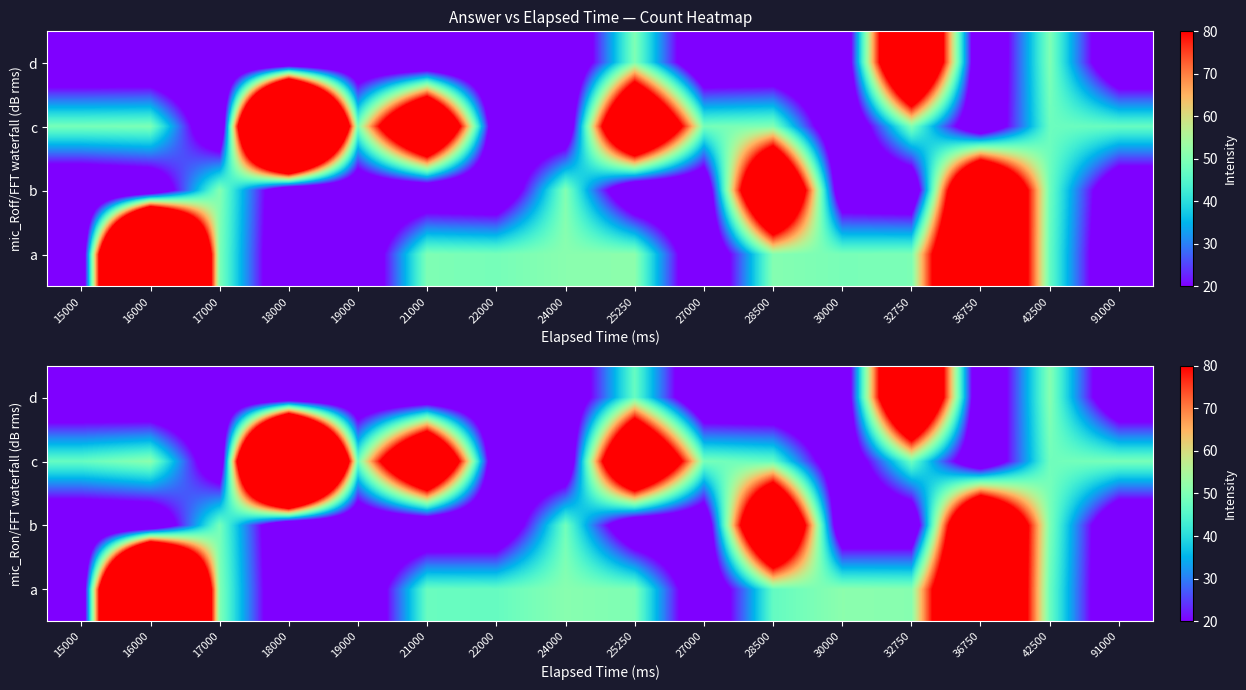

Which label corresponds to the largest value in the chart?

16000